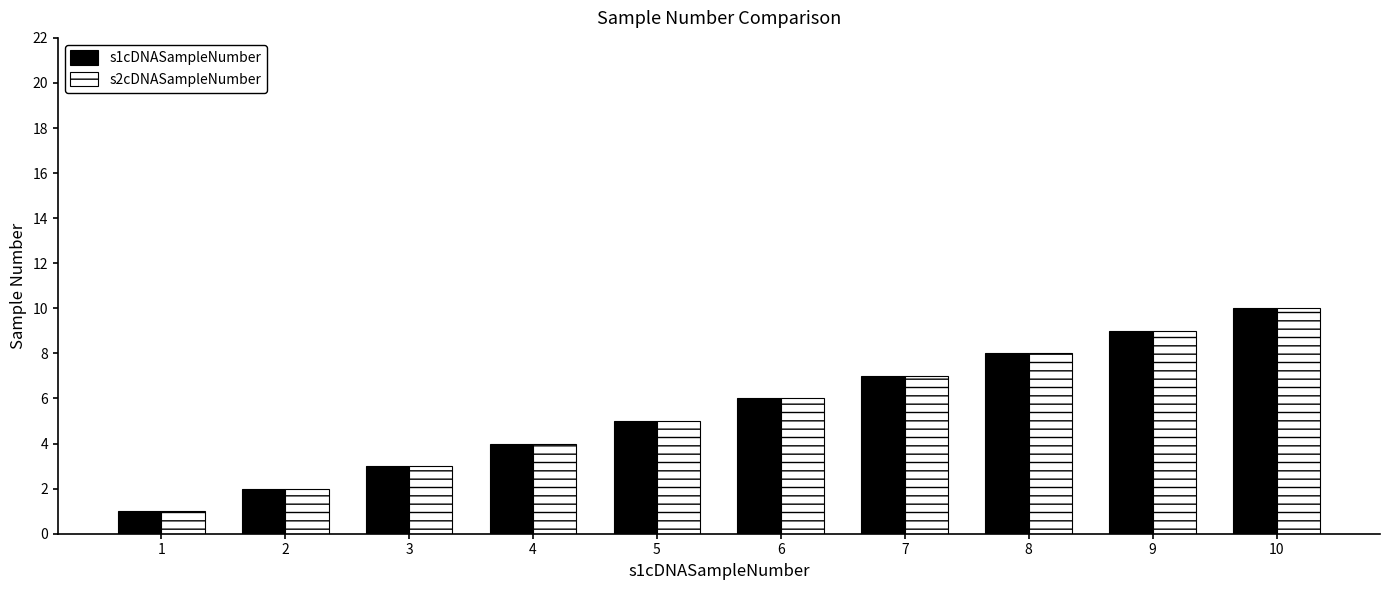

What is the highest value of the s2cDNASampleNumber series?

10